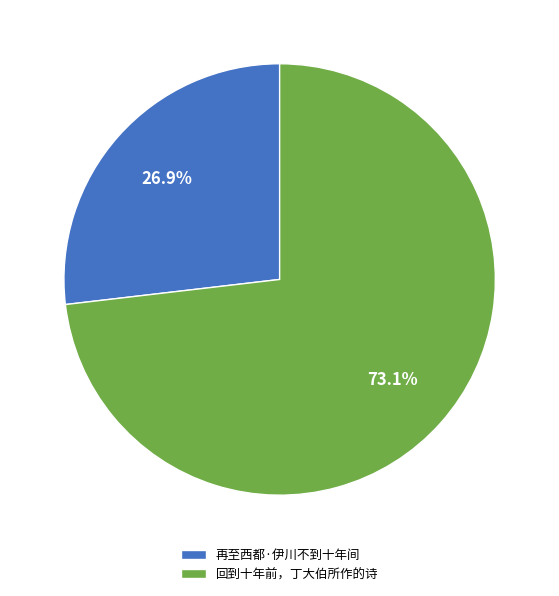

The 再至西都·伊川不到十年间 slice represents 27% of the pie. True or false?

True